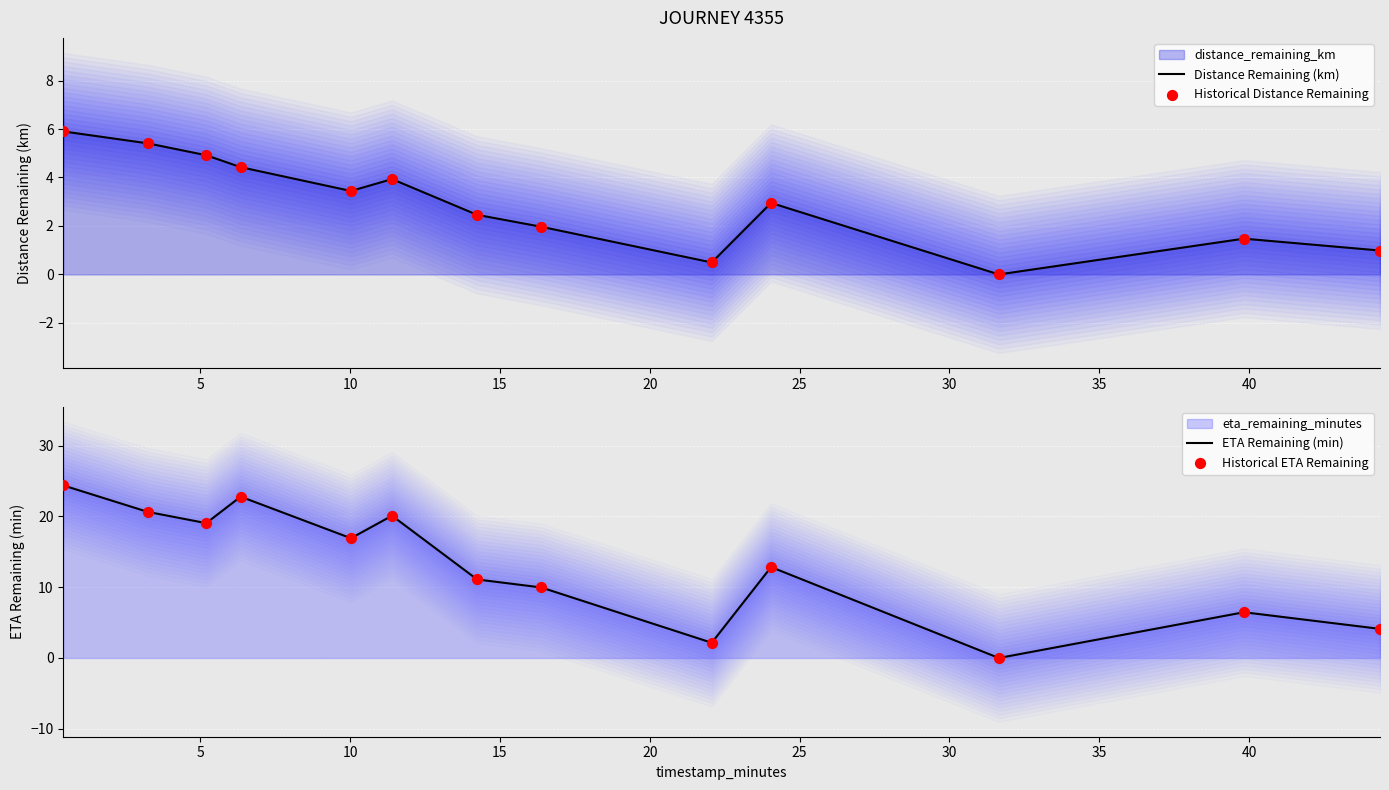

Which series reaches the minimum Y coordinate?

Distance Remaining (km)